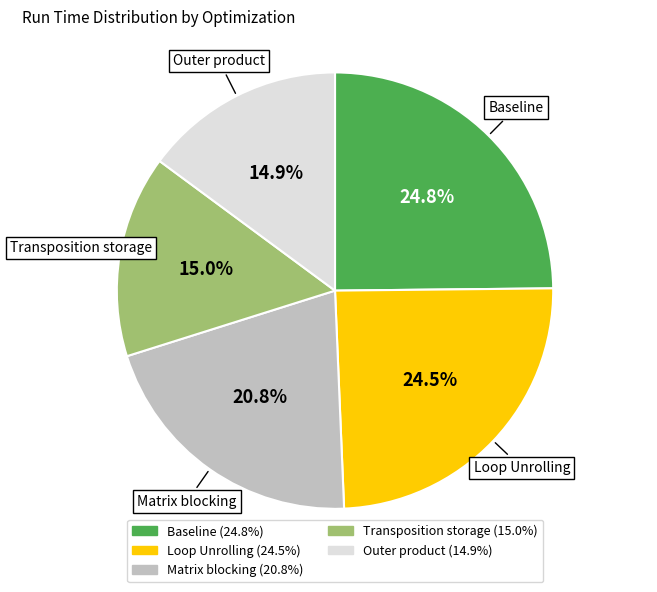

Does any single category account for the majority?

No